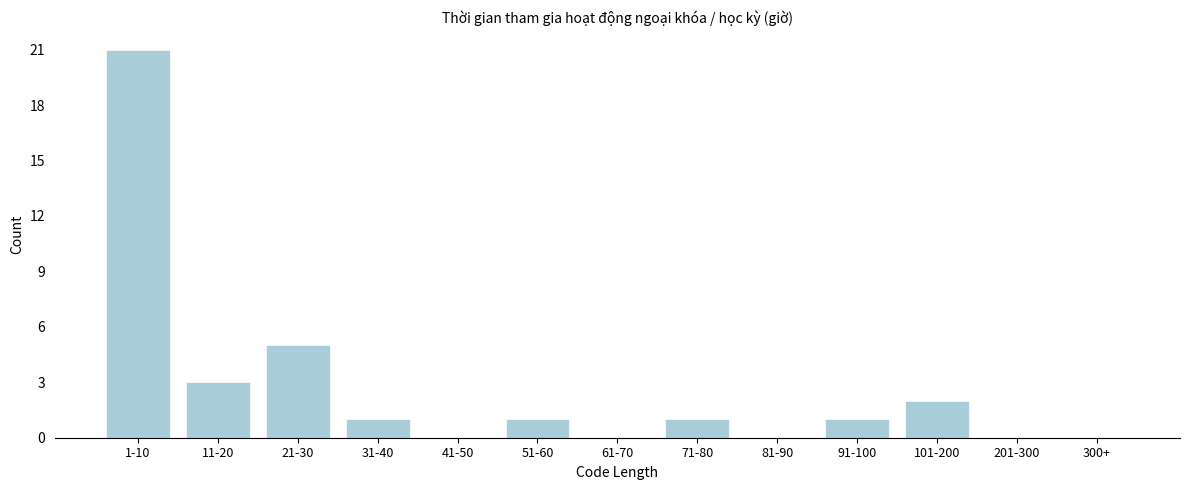

Reading left to right, transcribe all the data shown in this chart.

1-10=21	11-20=3	21-30=5	31-40=1	41-50=0	51-60=1	61-70=0	71-80=1	81-90=0	91-100=1	101-200=2	201-300=0	300+=0